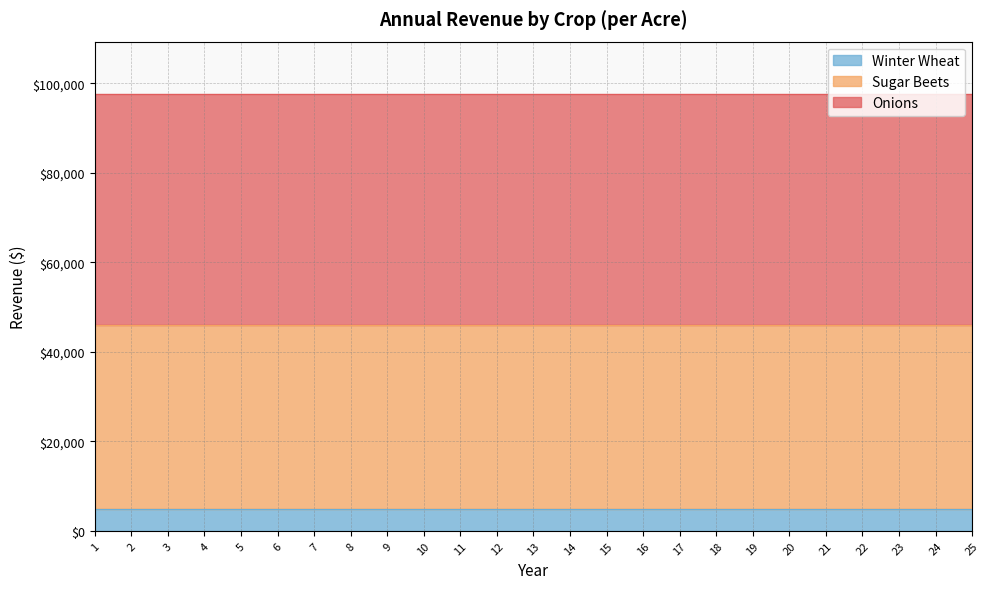

What is the difference between the highest and lowest values at 10?

46560